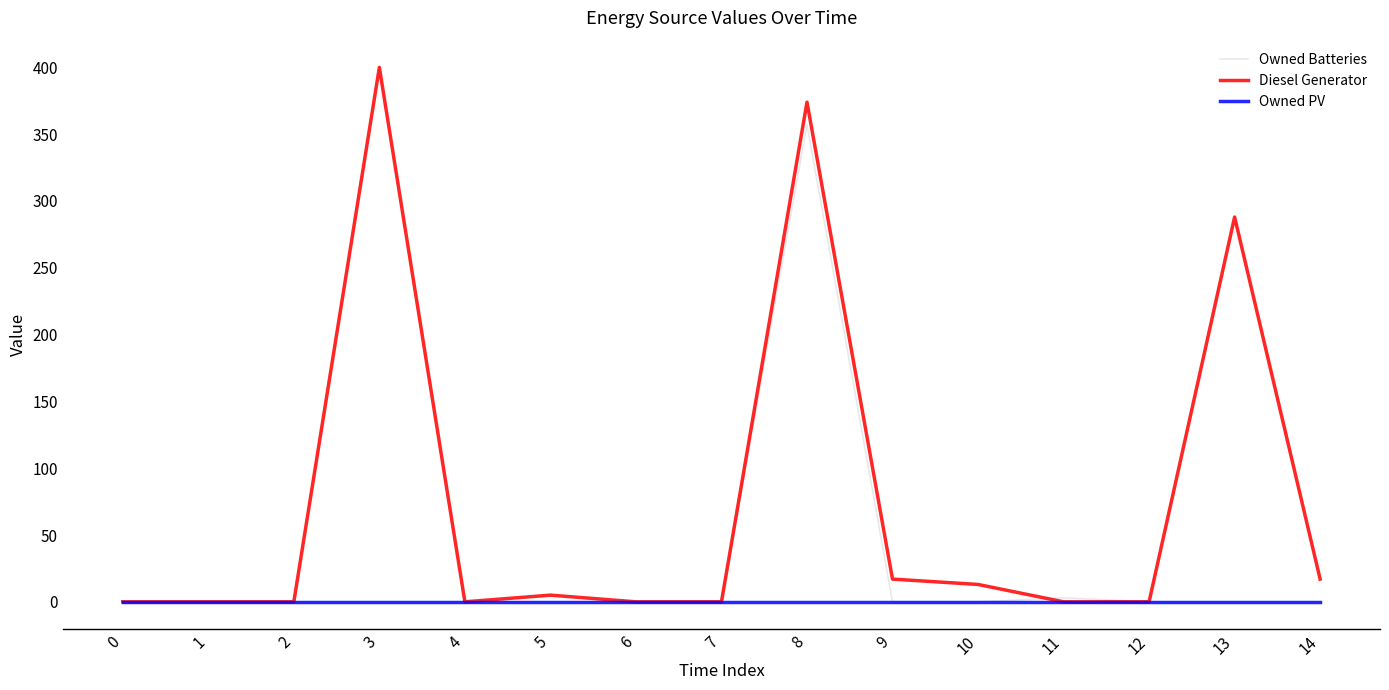

Rank the series by their maximum value, from lowest to highest.

Owned PV, Owned Batteries, Diesel Generator